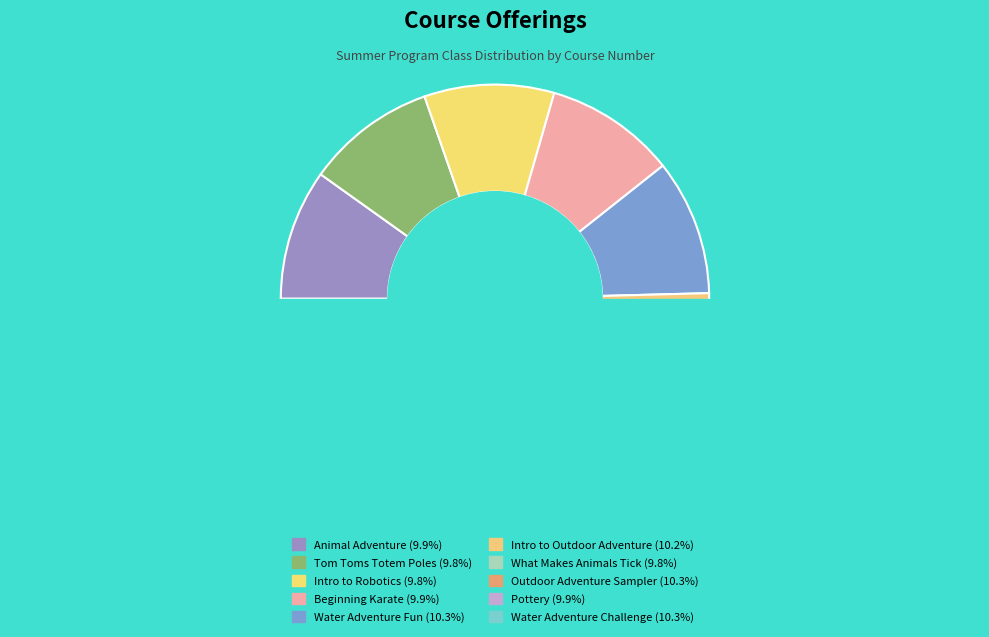

How many segments does this pie chart have?

10